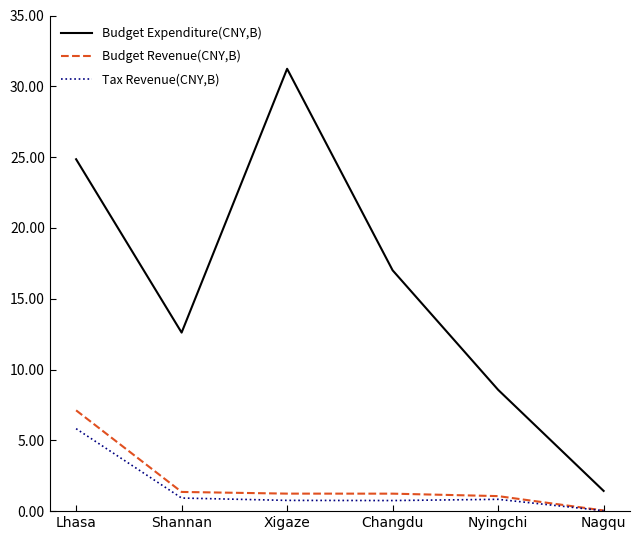

How many categories are shown in the chart?

6